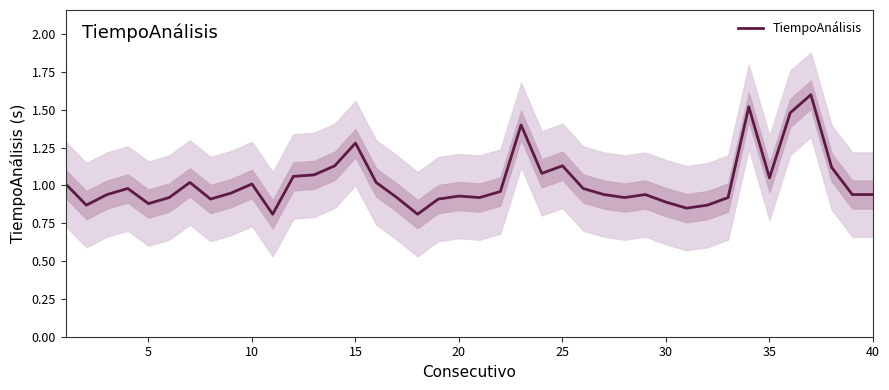

What is the maximum value shown in the chart?

1.6